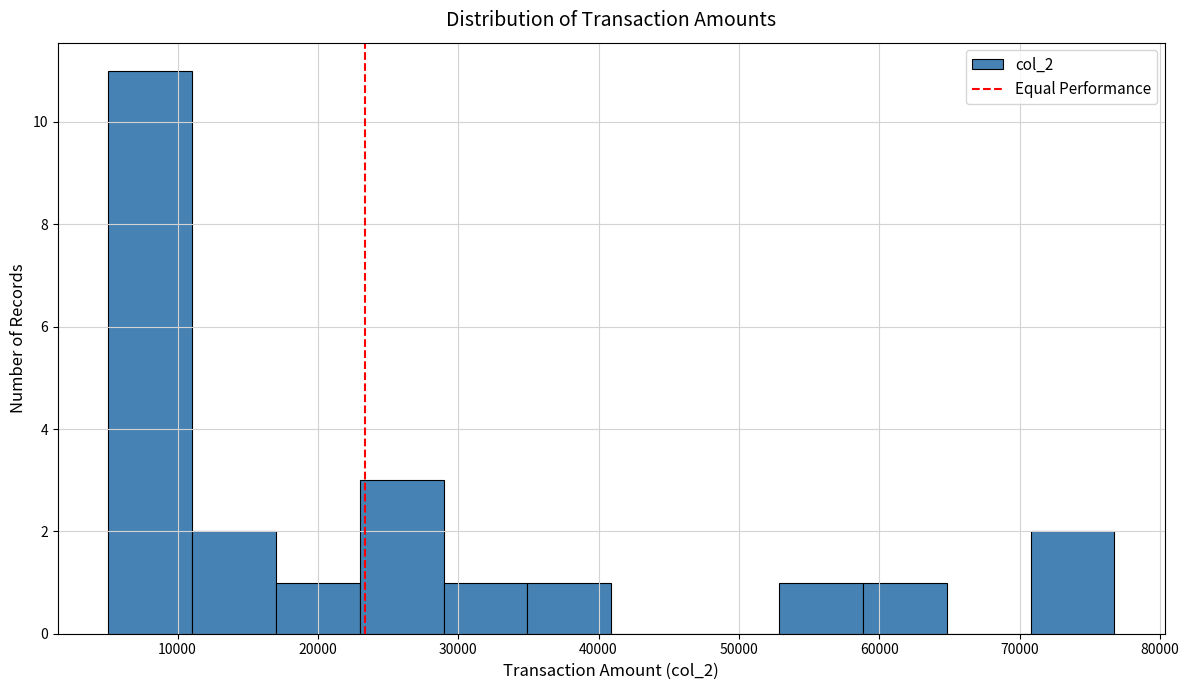

What is the height of the bar covering 35000 to 41000 on the x-axis? Neither the bar edges nor the heights are printed on the chart, so give them approximately, as read against the axes.

1